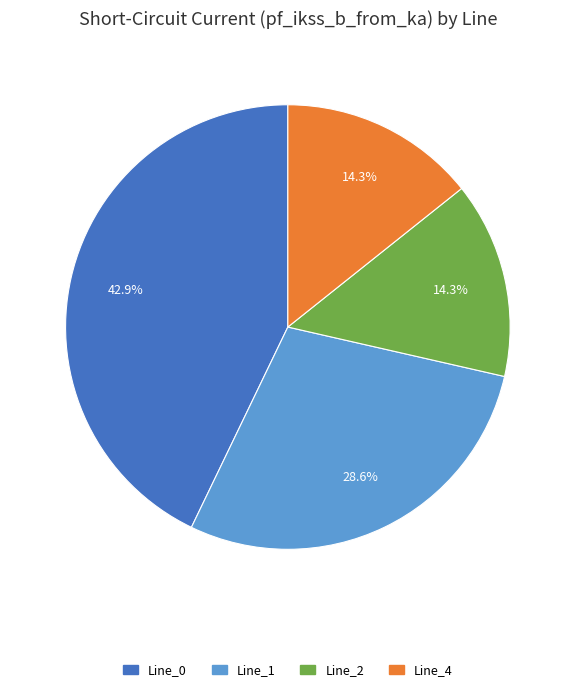

What is the largest slice in the pie chart?

Line_0